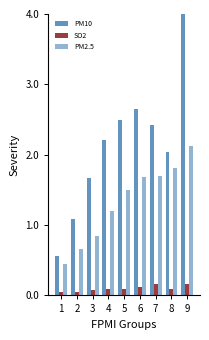

Are the bars horizontal?

No